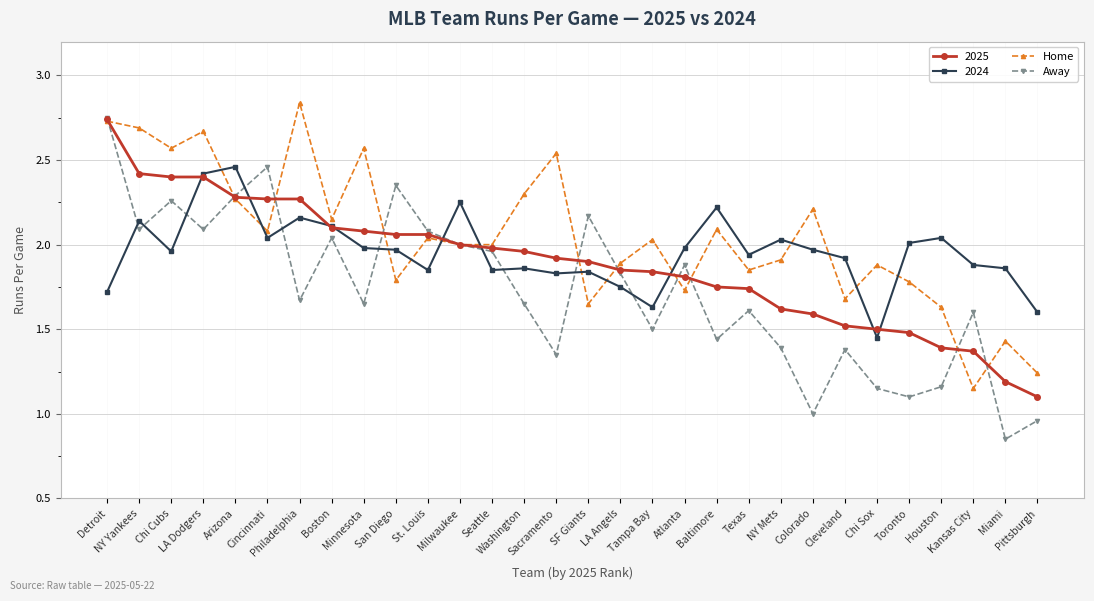

List the series in order of their overall mean, lowest first.

Away, 2025, 2024, Home